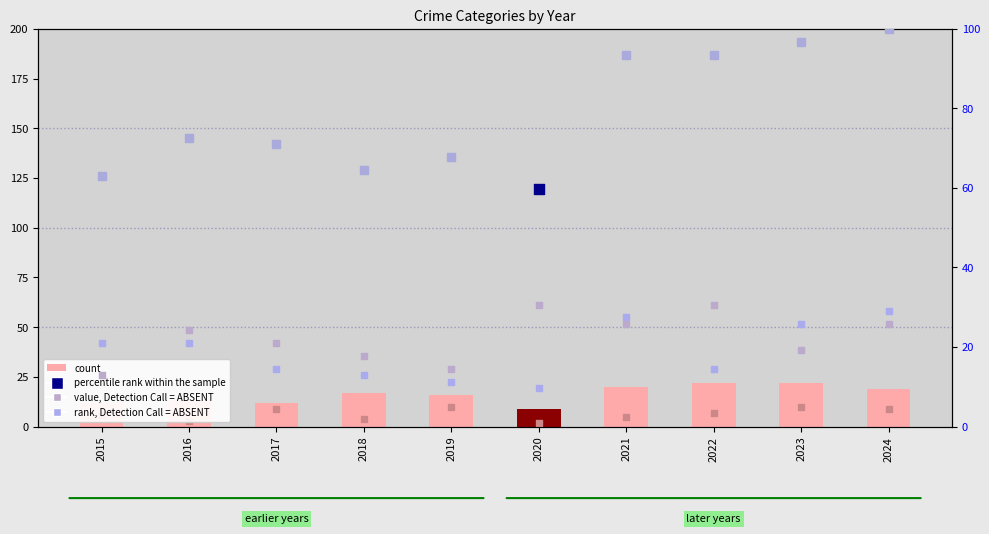

At which category is the sum across all series the highest?

2024